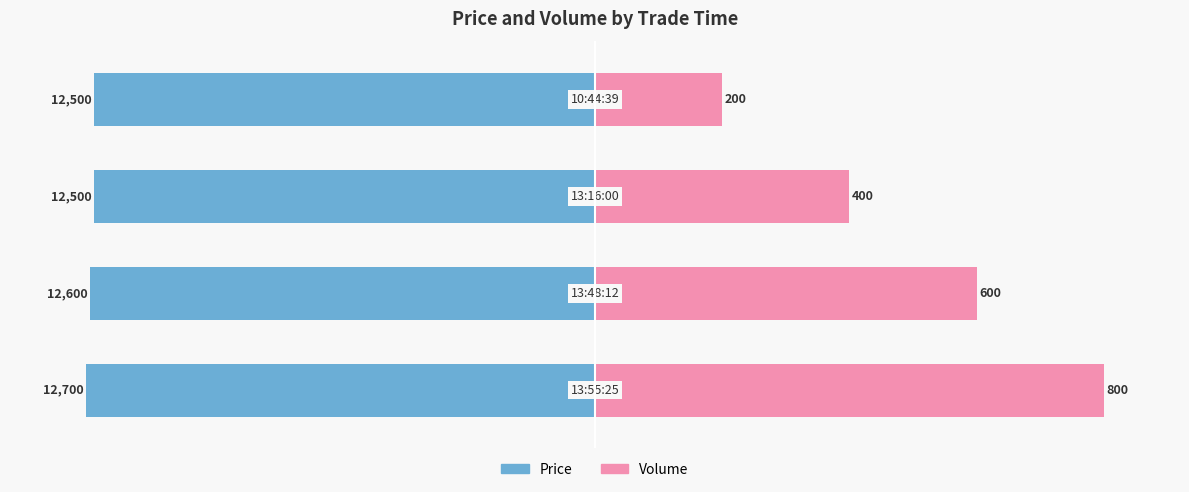

What are all the series names shown in the legend?

Price, Volume